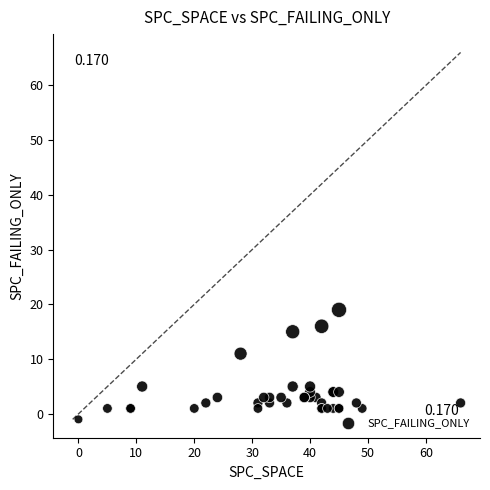

What Y value in the scatter plot is closest to 9?

11